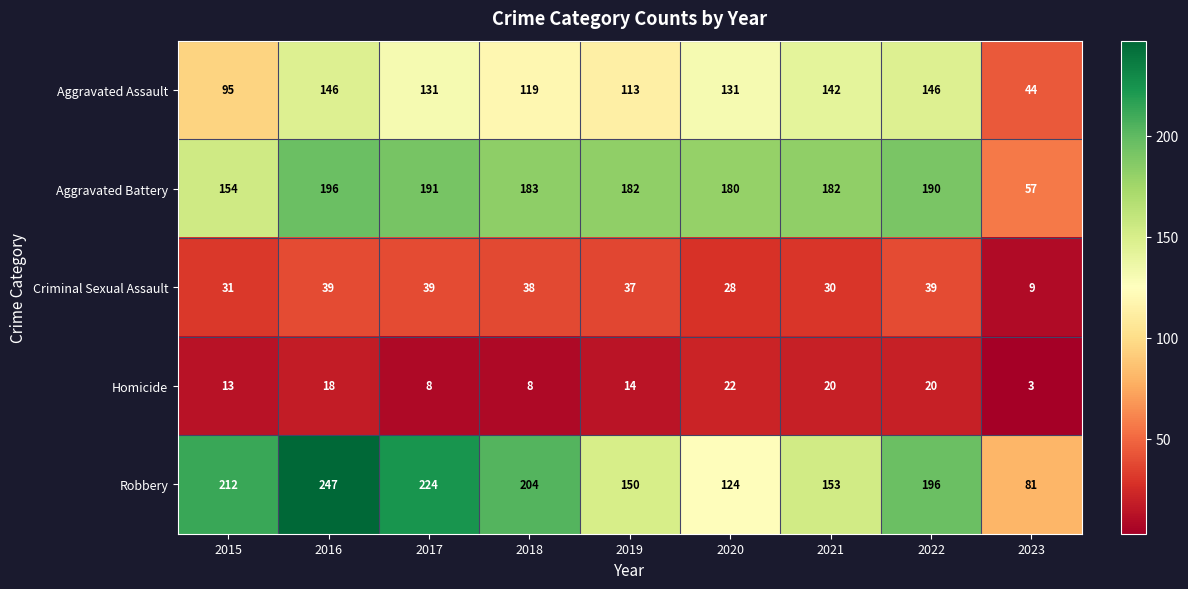

True or false: Aggravated Assault has a value of 142 at 2021.

True